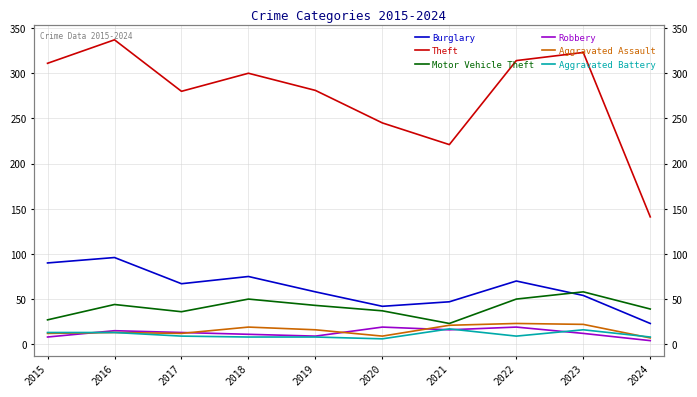

Which series has the largest total across all categories?

Theft